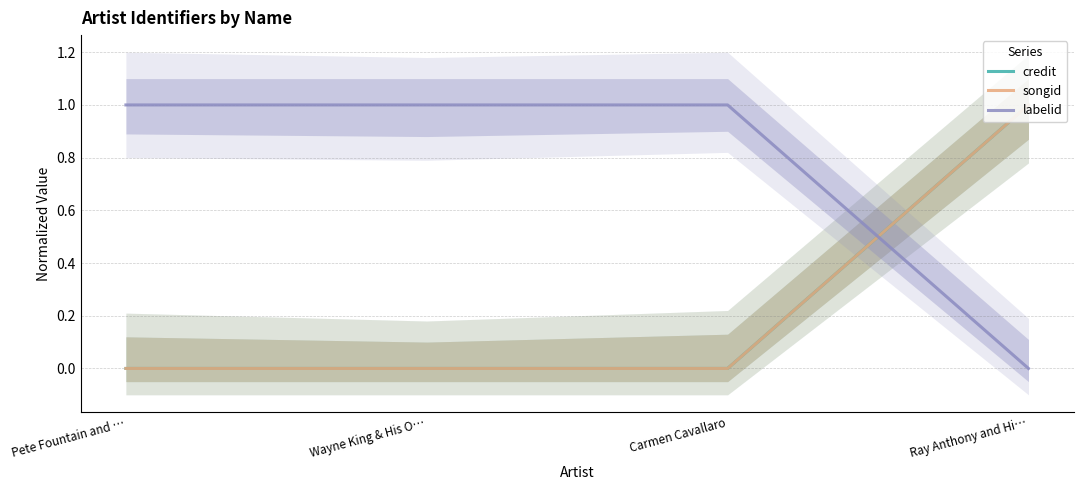

True or false: credit and songid cross at least once.

False